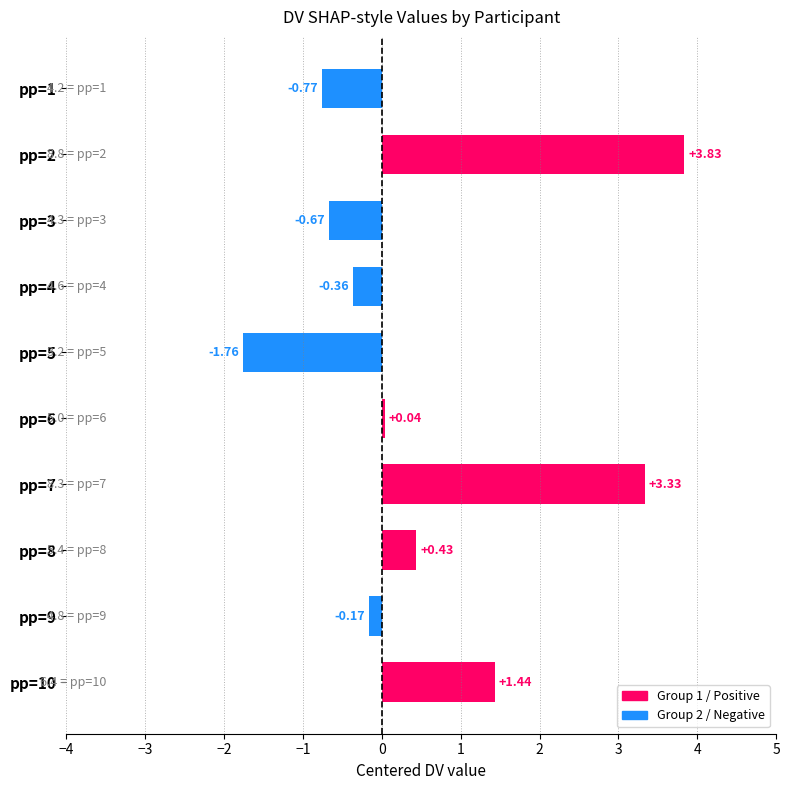

What is the difference between the maximum and second lowest values?

4.6